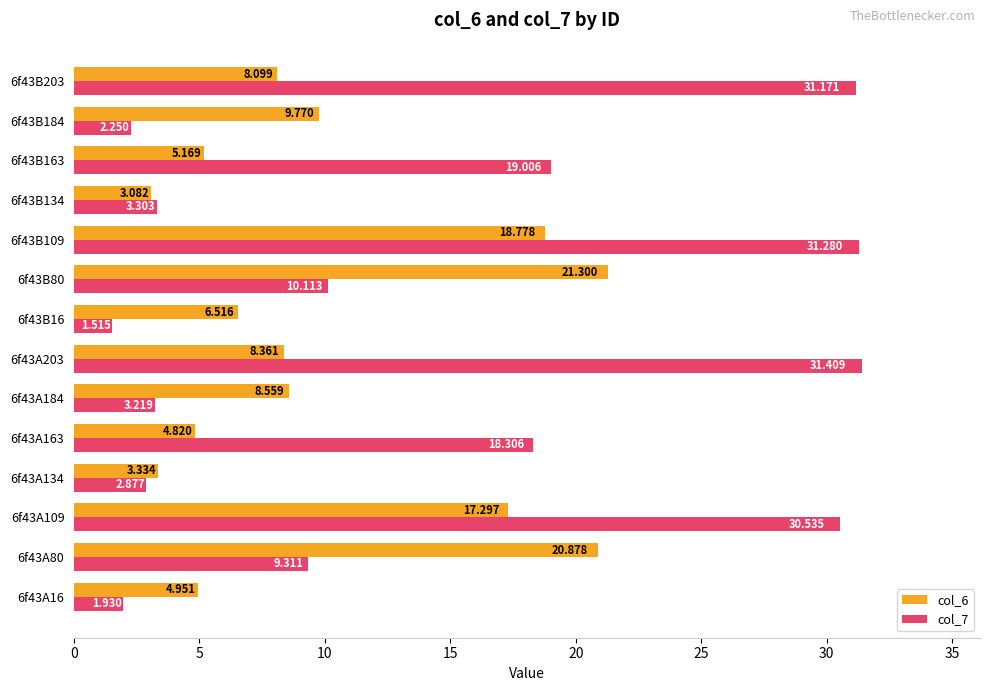

Is the value of col_6 at 6f43A184 greater than the value of col_7 at 6f43B184?

Yes